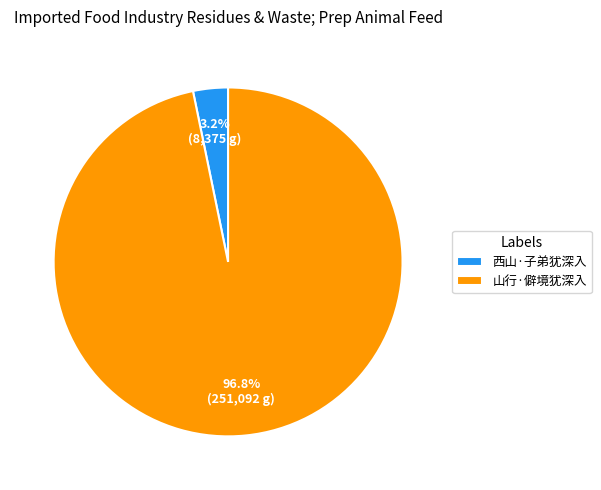

To the nearest percent, what portion does 西山·子弟犹深入 represent?

3%